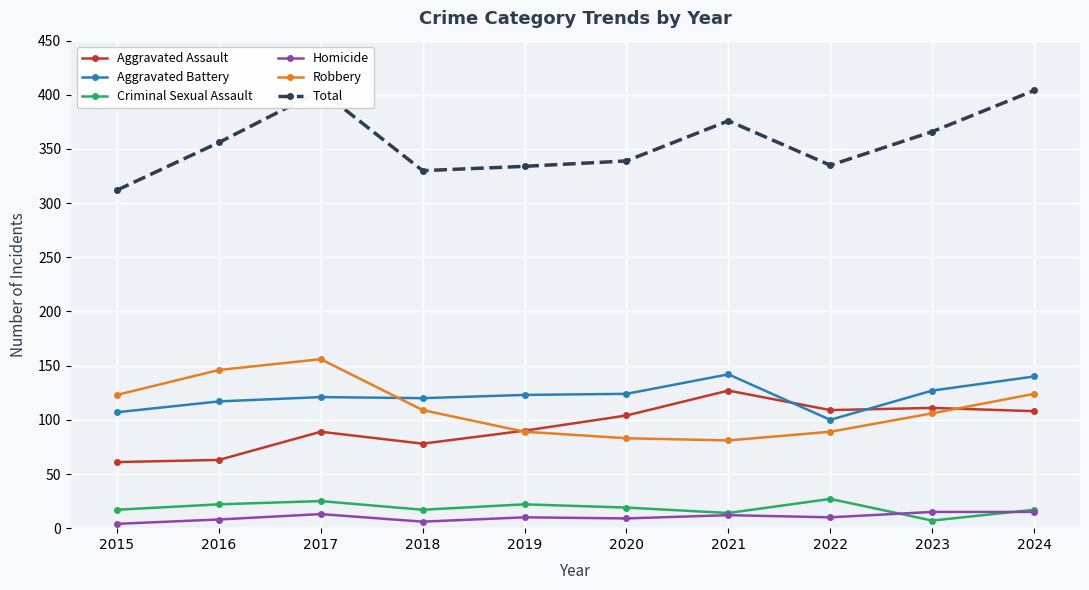

At which label is Total closest to 358?

2016